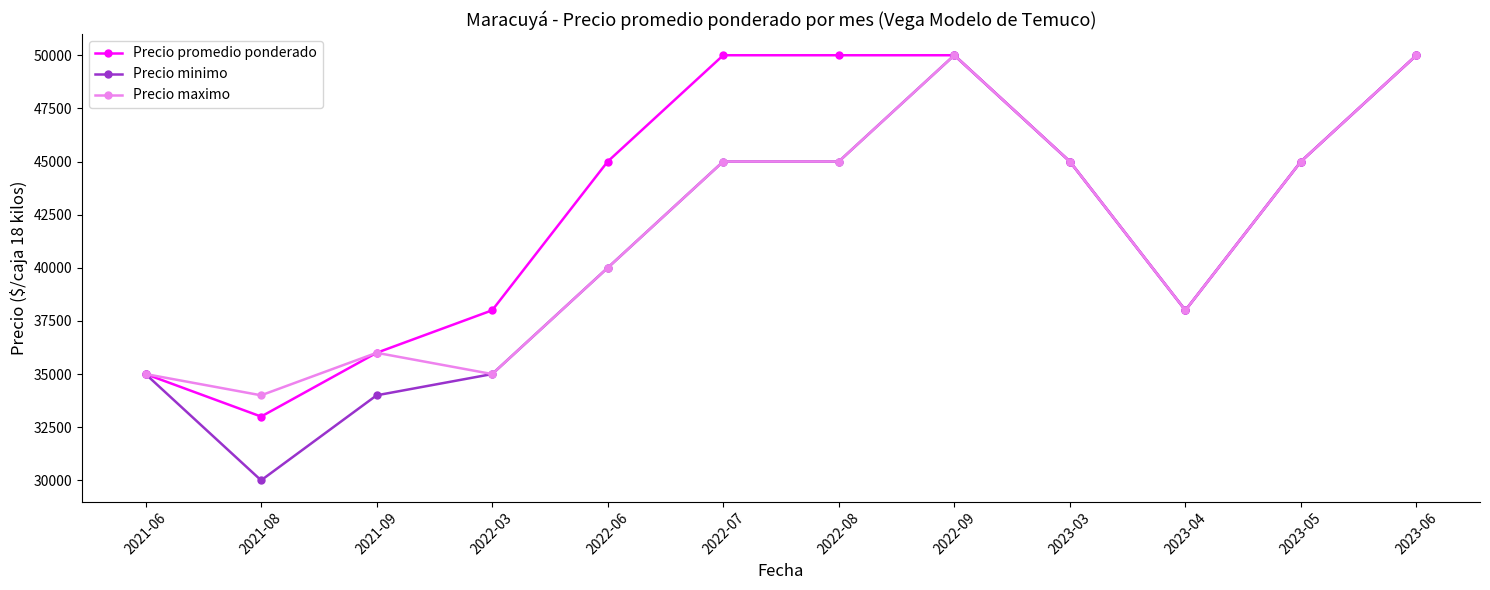

What is the difference between the highest and lowest values at 2022-08?

5000